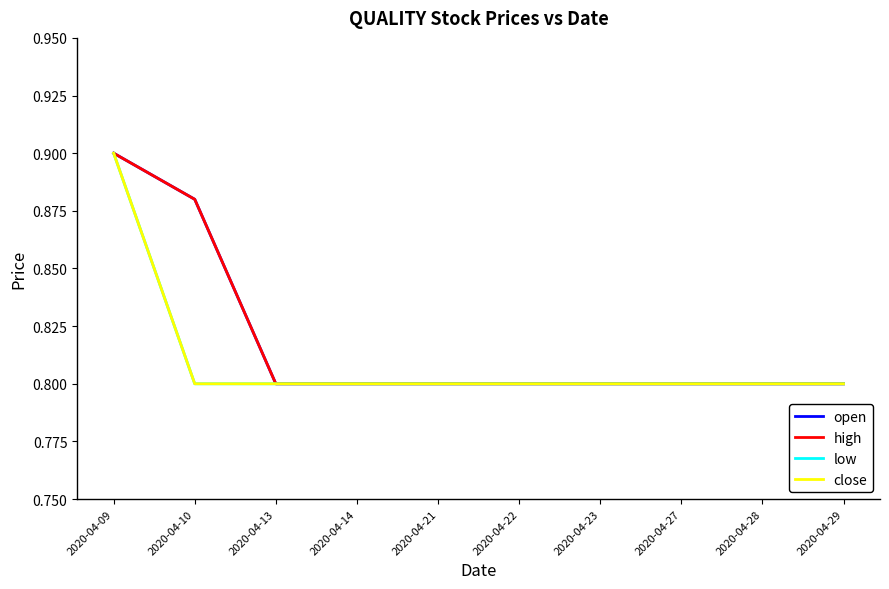

Which series has the widest spread of values?

open